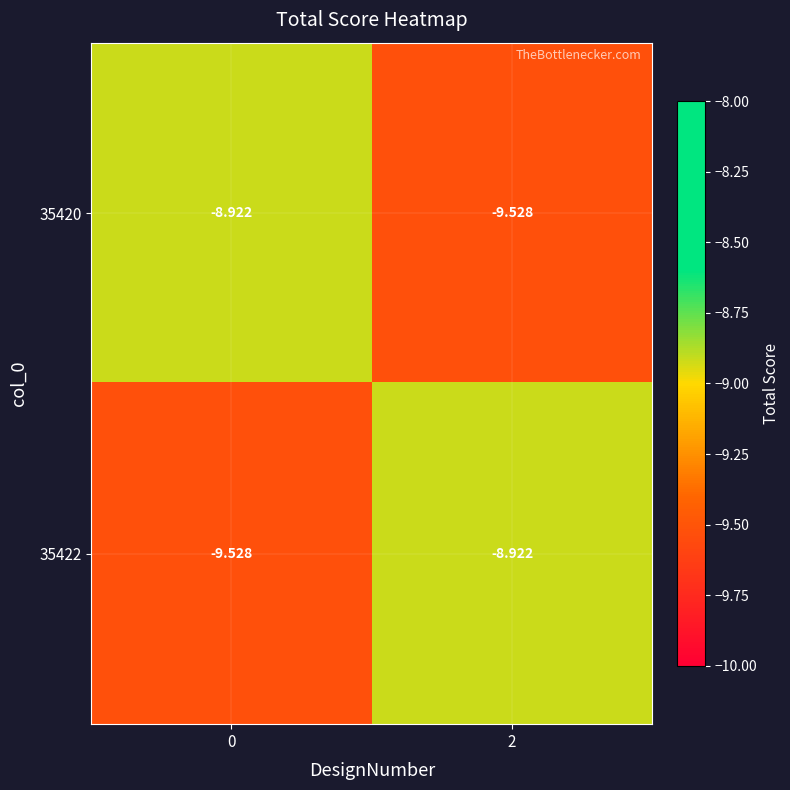

What is the greatest value displayed?

-8.9